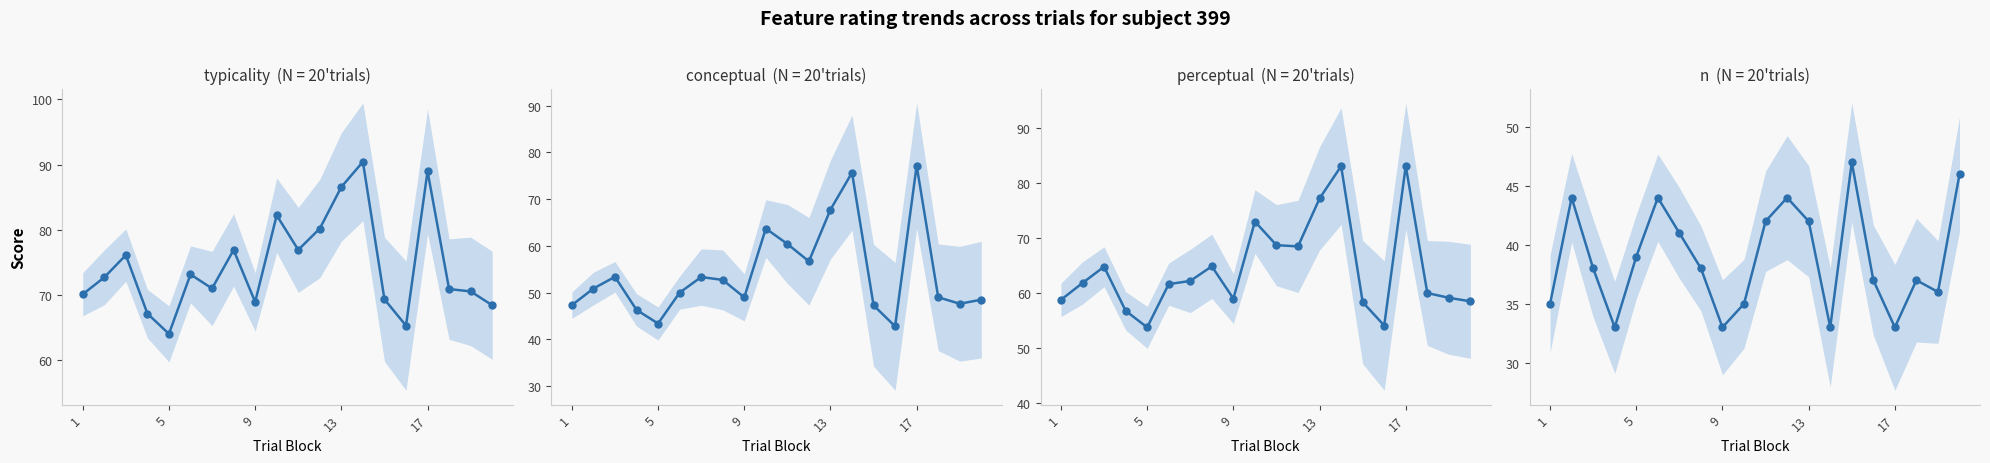

True or false: perceptual and typicality intersect in this chart.

False